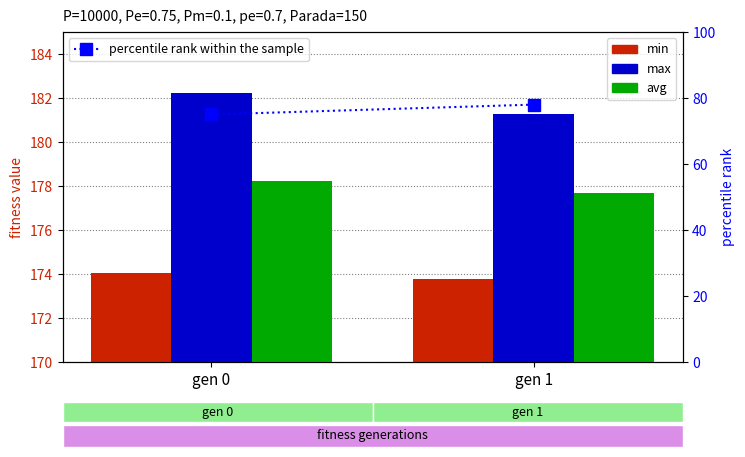

What is the maximum value shown in the chart?

182.2